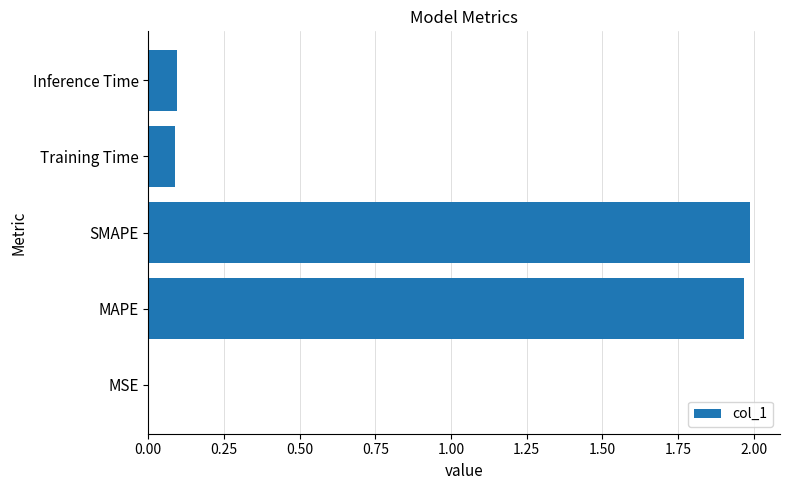

Which has a higher value, SMAPE or Inference Time?

SMAPE